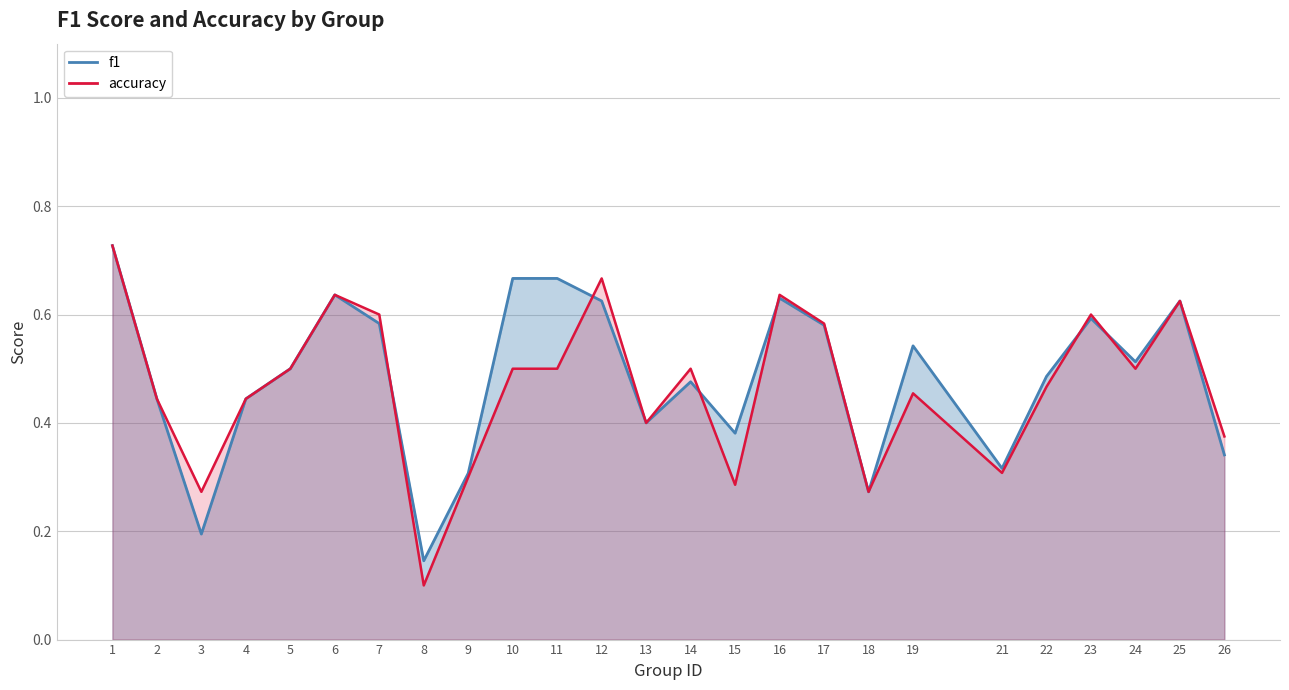

How many data points does each series have?

25